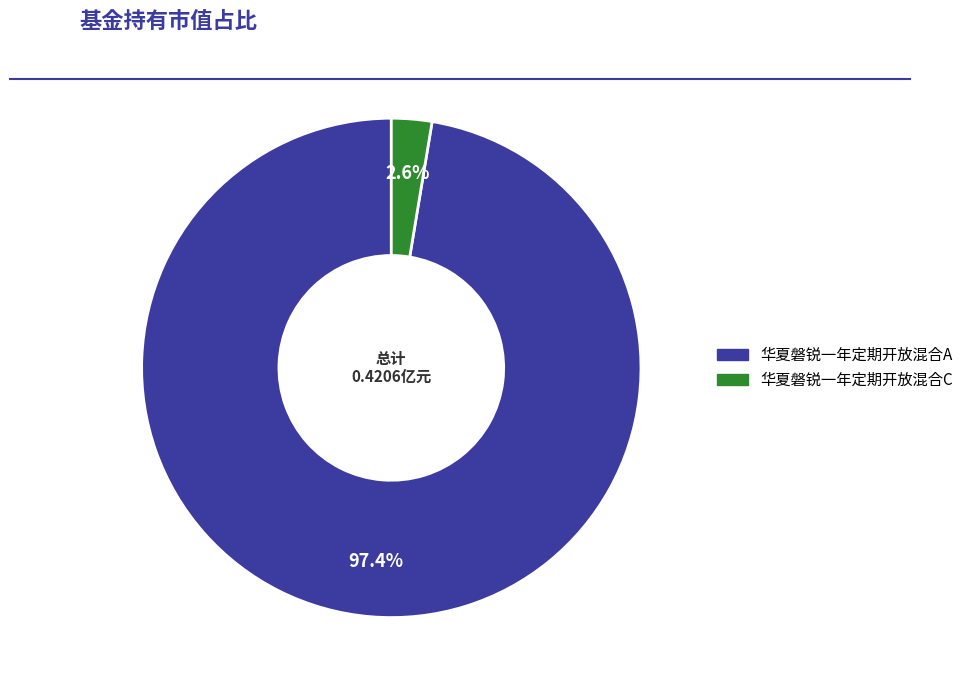

Is it true that 华夏磐锐一年定期开放混合A is 97% of the pie?

True